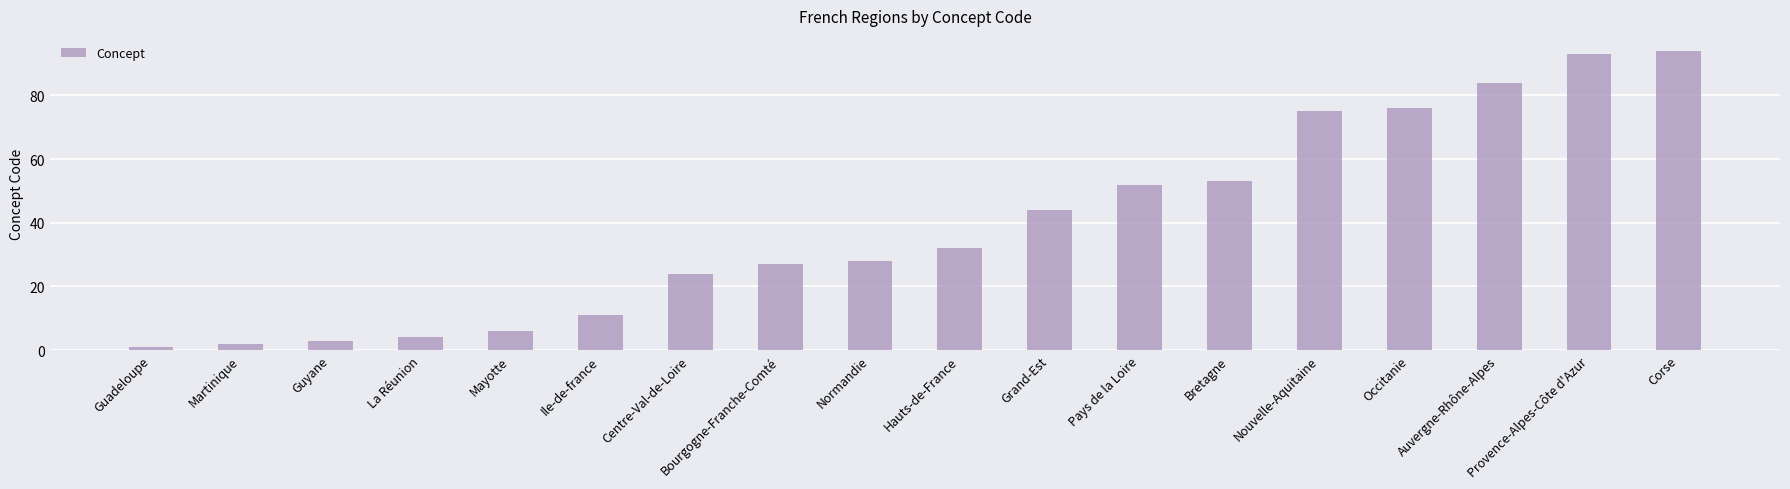

What is the label of the 14th bar from the right?

Mayotte